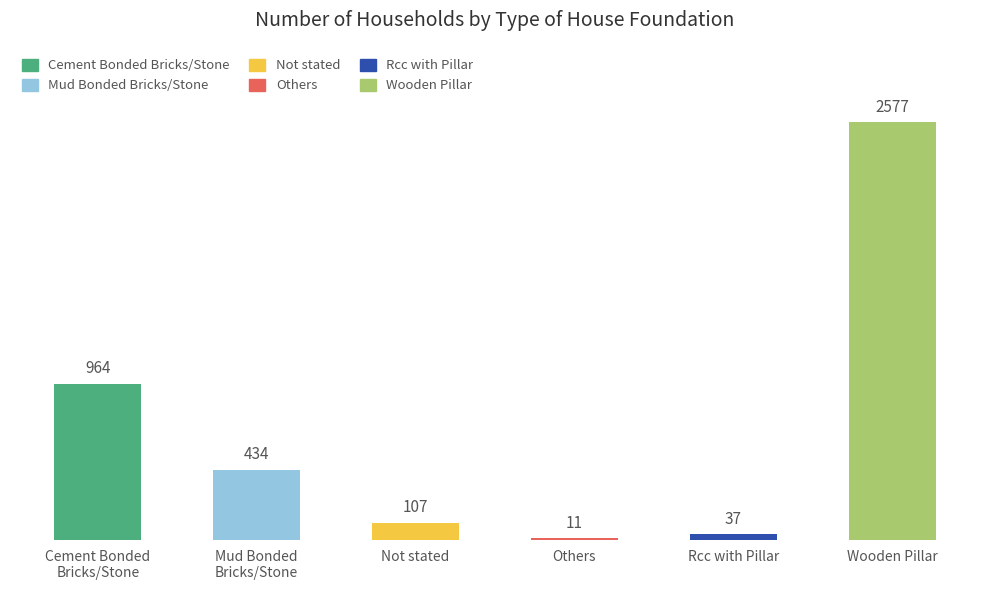

List the labels in order of value, smallest first.

Others, Rcc with Pillar, Not stated, Mud Bonded
Bricks/Stone, Cement Bonded
Bricks/Stone, Wooden Pillar